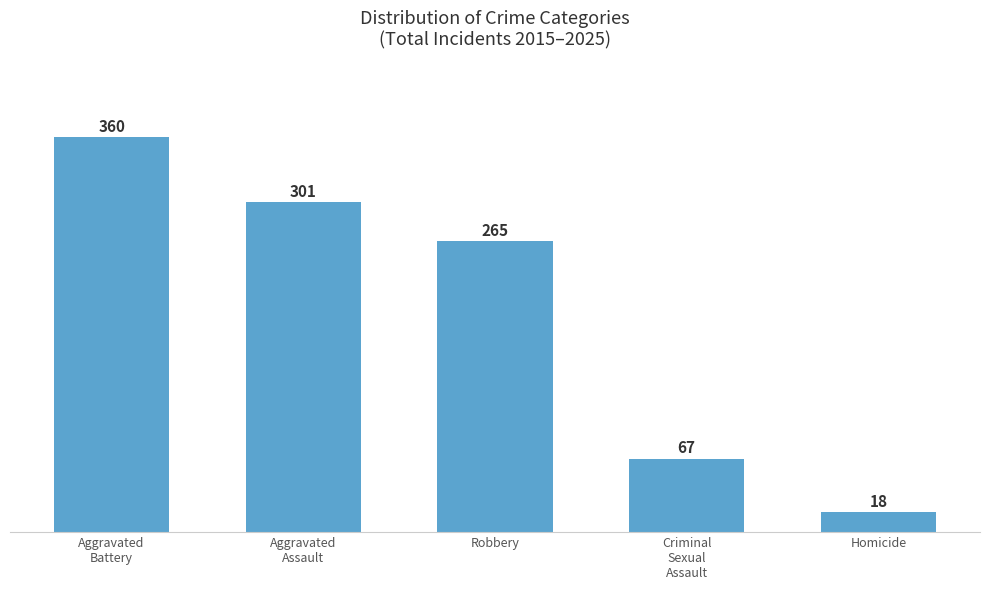

What position from the right is Robbery?

3